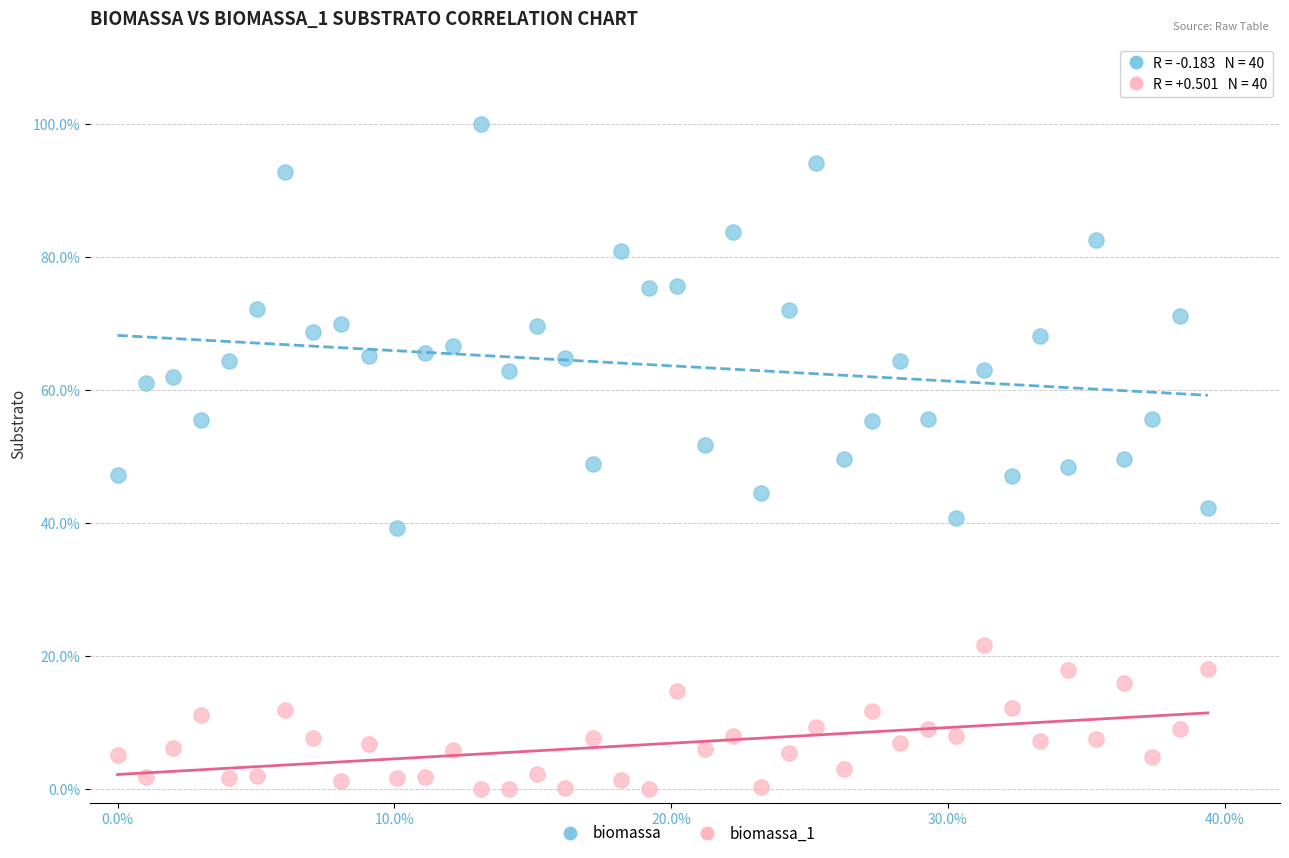

What are all the series names shown in the legend?

biomassa, biomassa_1